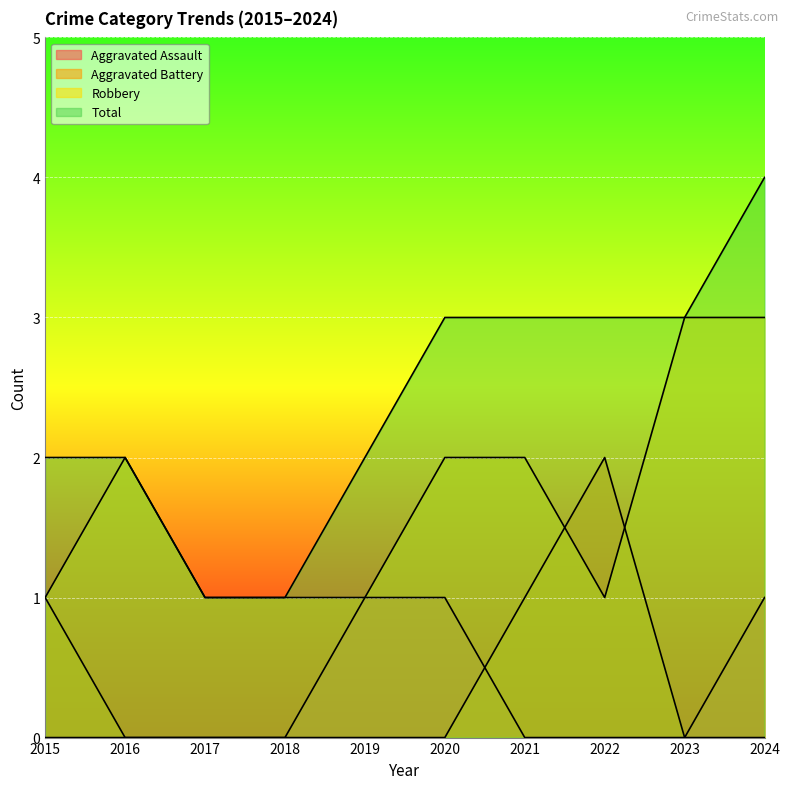

How many categories are shown in the chart?

10